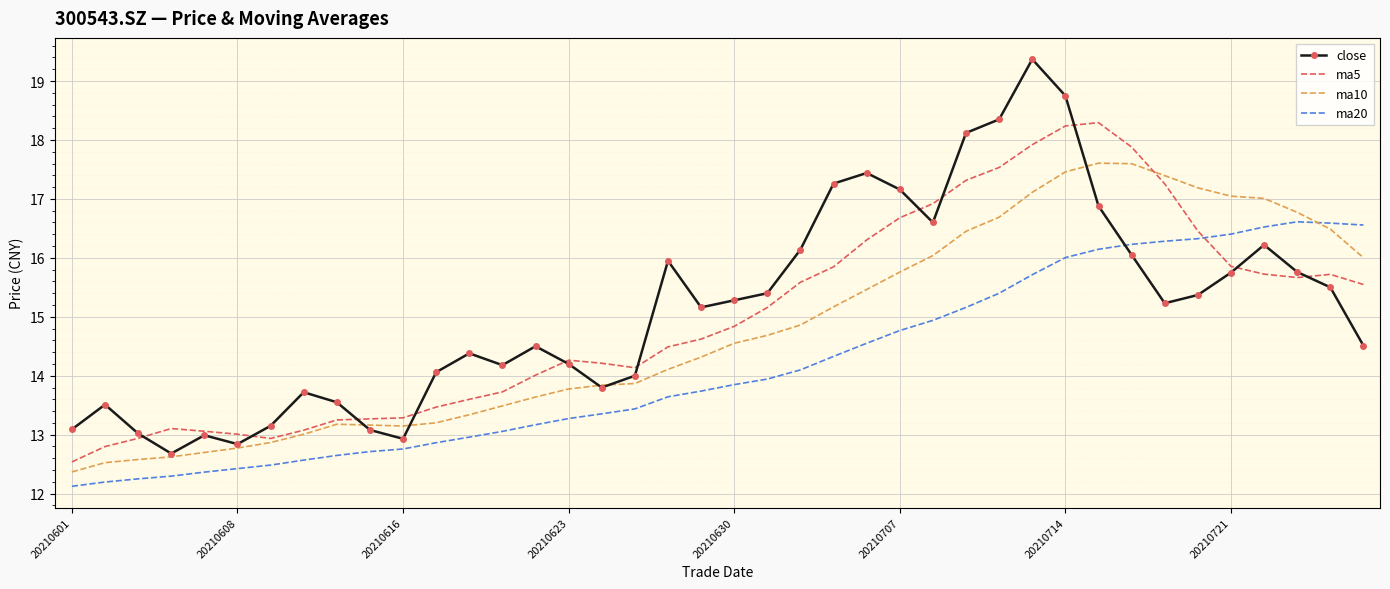

Rank the series by their maximum value, from highest to lowest.

close, ma5, ma10, ma20